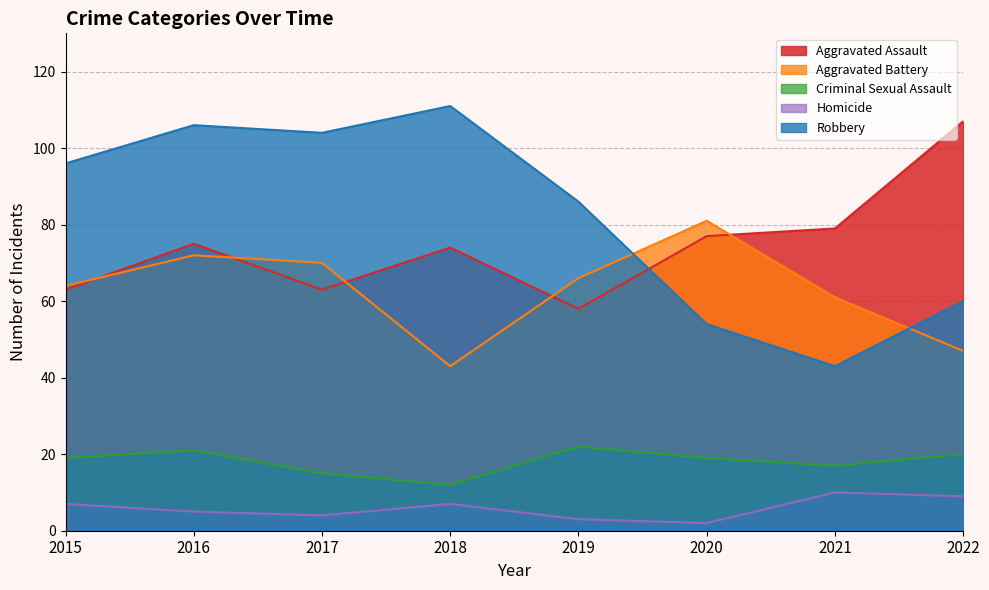

What is the greatest value displayed?

111